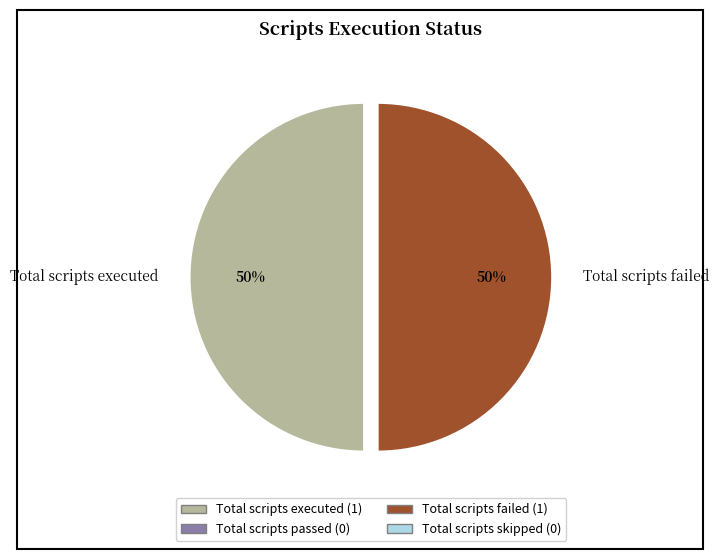

Combined, do Total scripts executed and Total scripts failed account for over 50%?

Yes